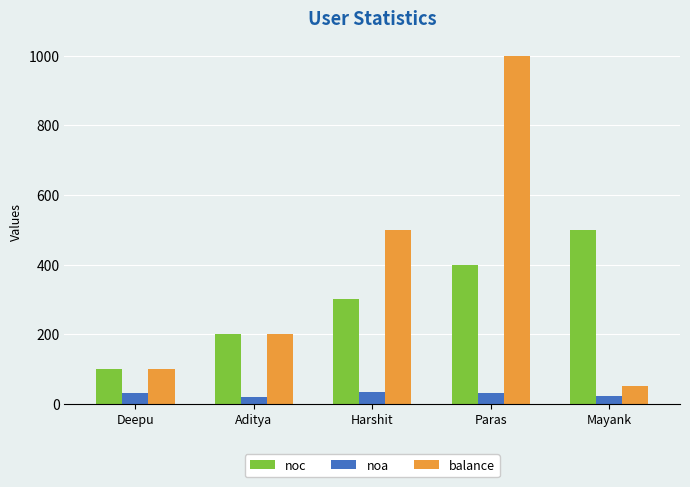

What are all the series names shown in the legend?

noc, noa, balance